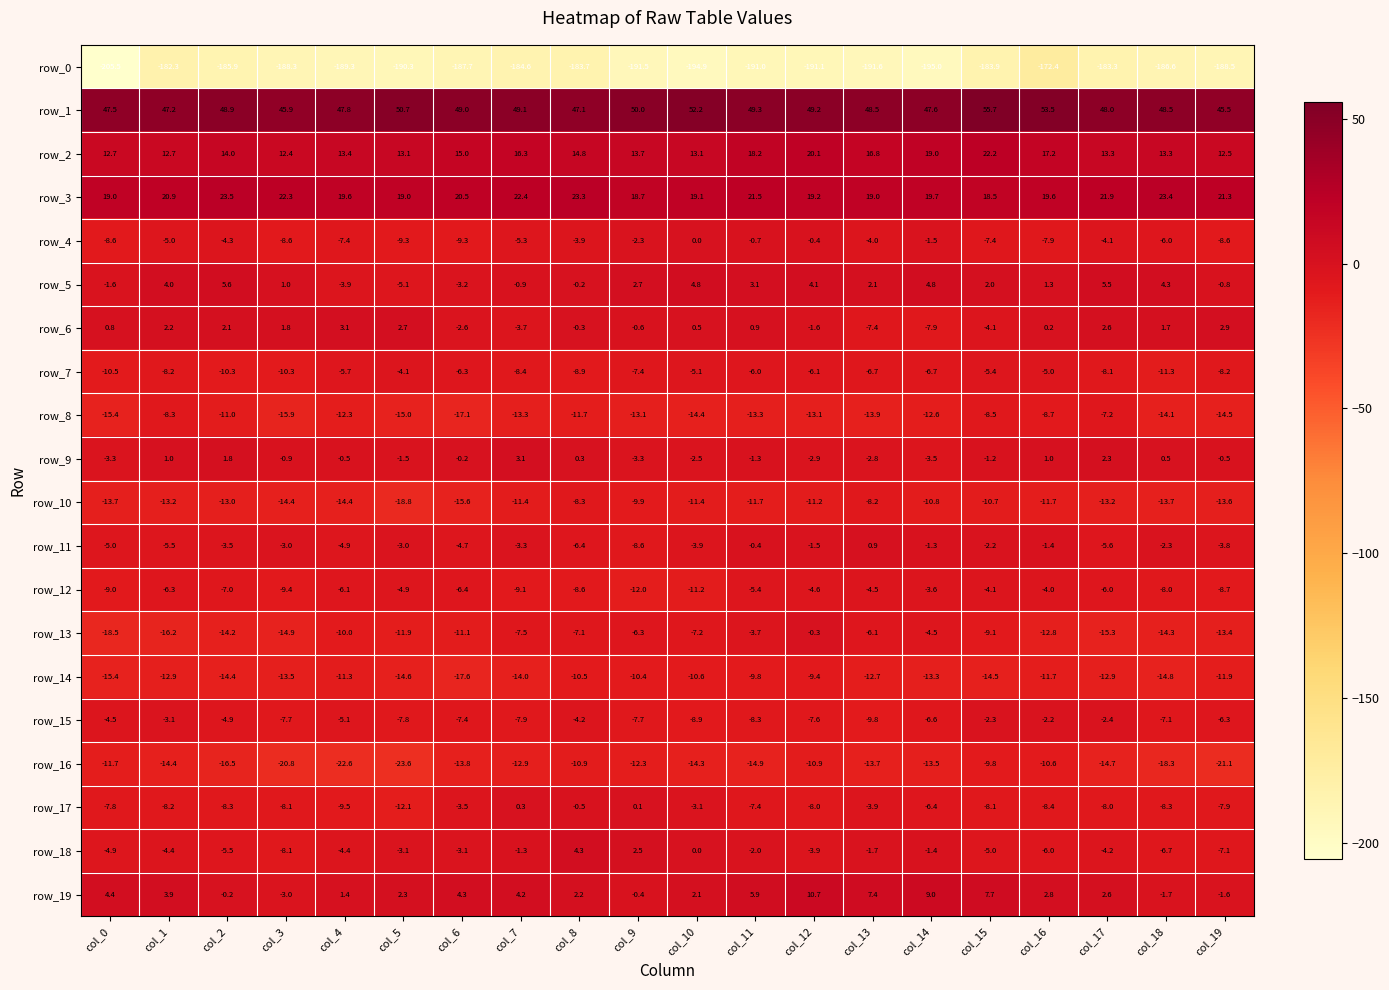

What is the difference between the second highest and second lowest values in the row_0 series?

12.7